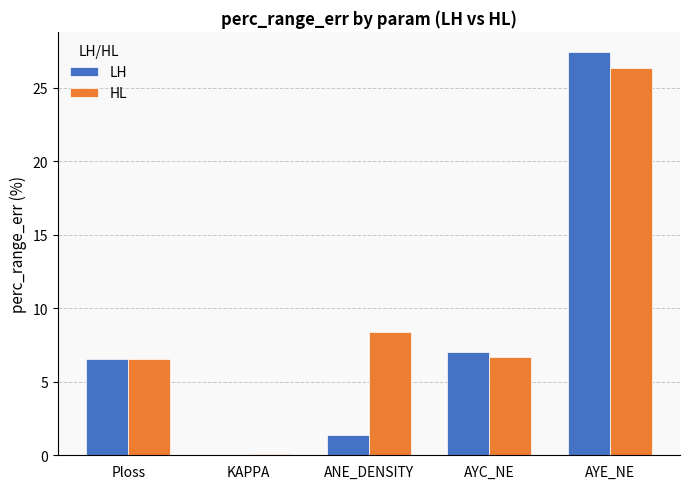

How many data points in HL are above 6?

4